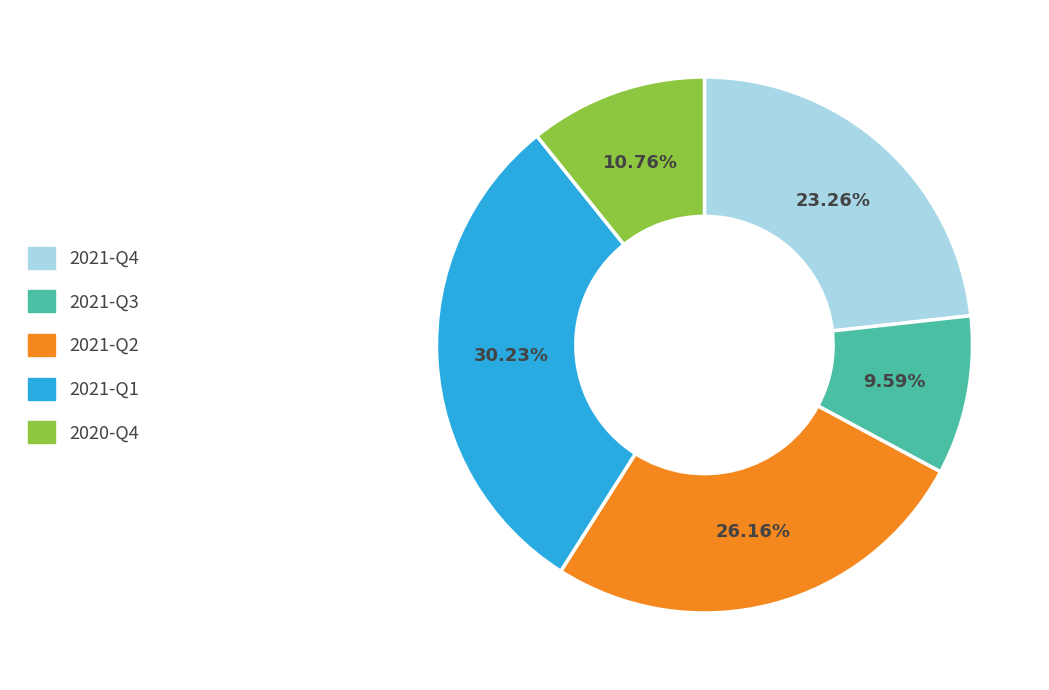

Approximately how many times larger is the value at 2021-Q4 compared to 2021-Q3?

2.4